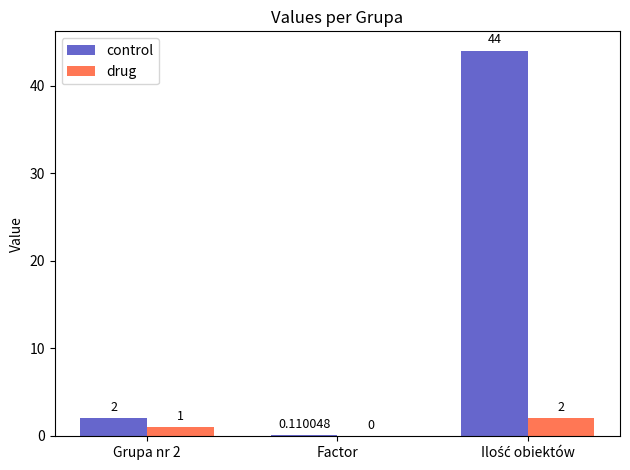

Is the value of control at Factor greater than the value of drug at Factor?

Yes